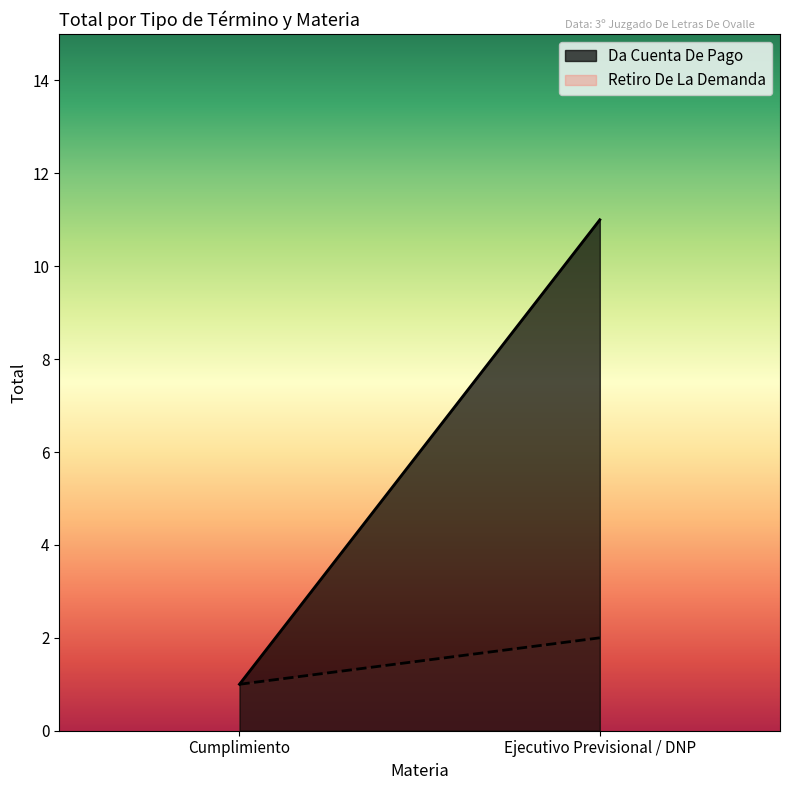

How many lines are shown in the chart?

2